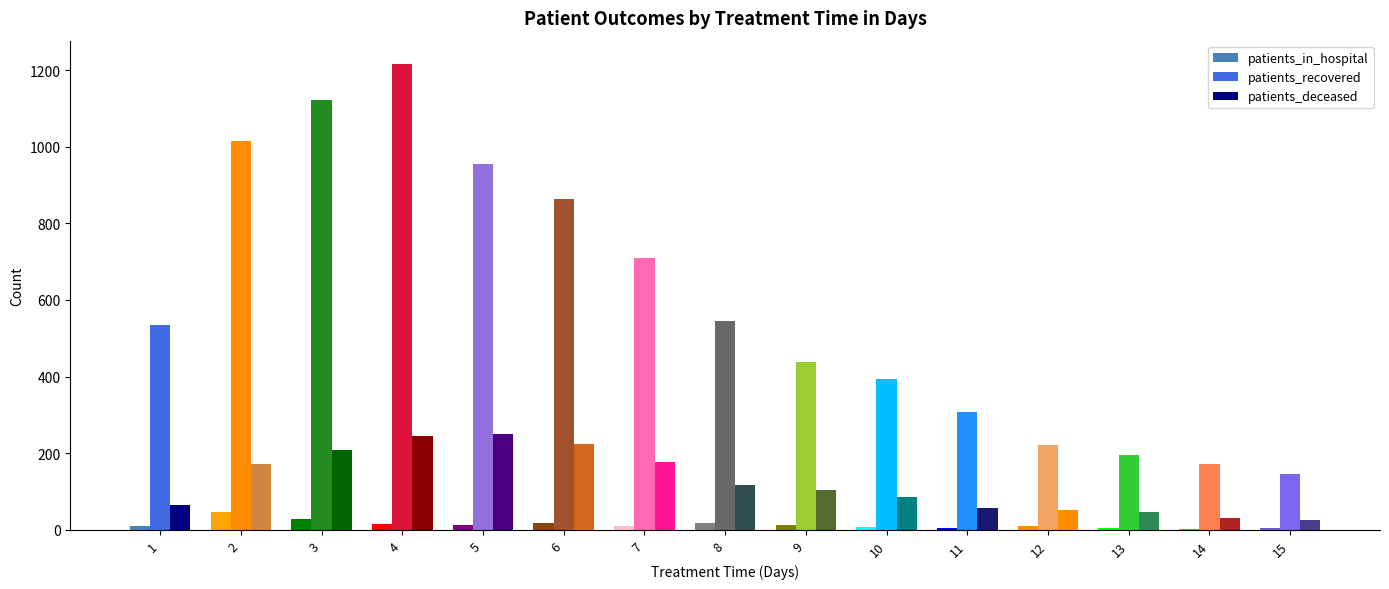

How many series are shown in this chart?

3